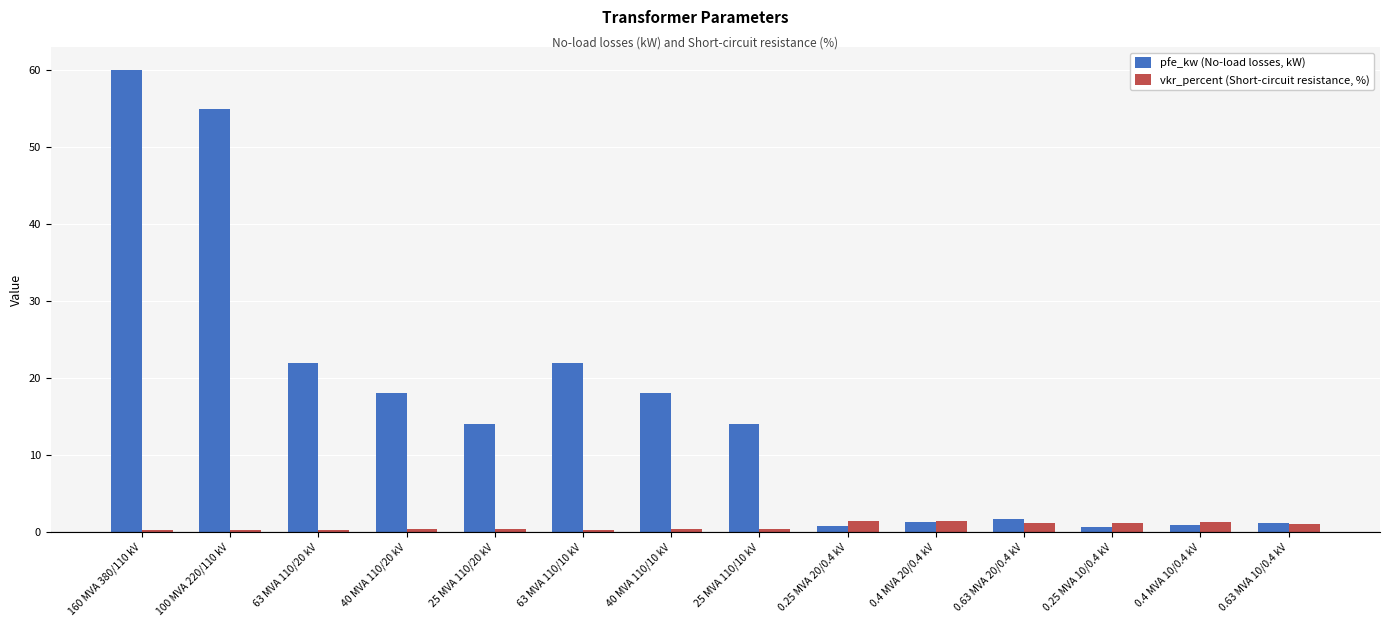

Are the bars grouped side by side (vs. stacked)?

Yes